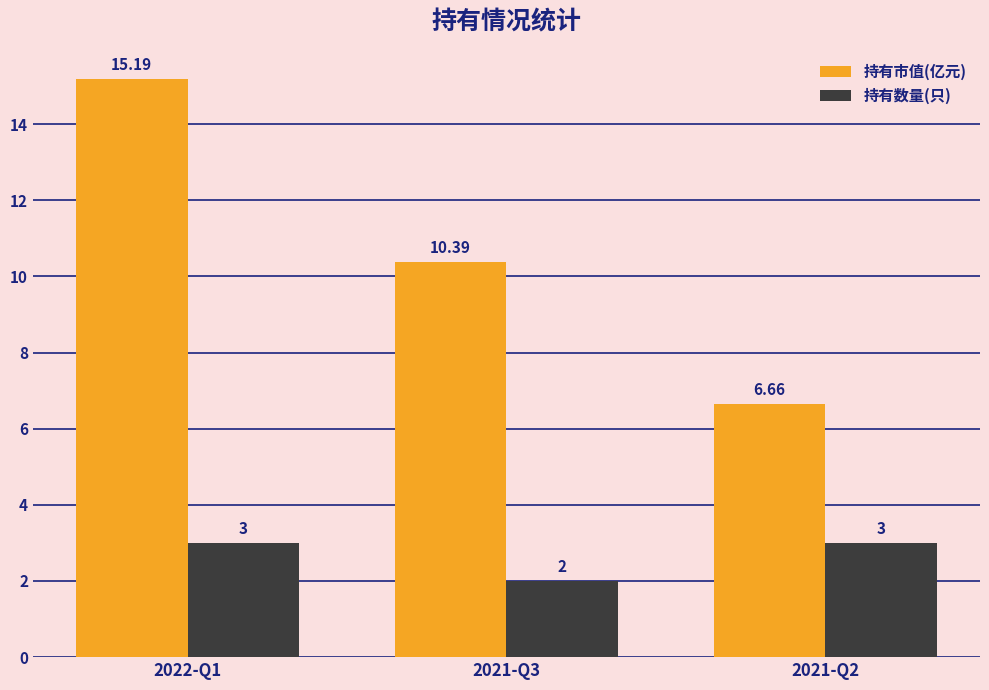

How many values in the 持有市值(亿元) series are below 10?

1